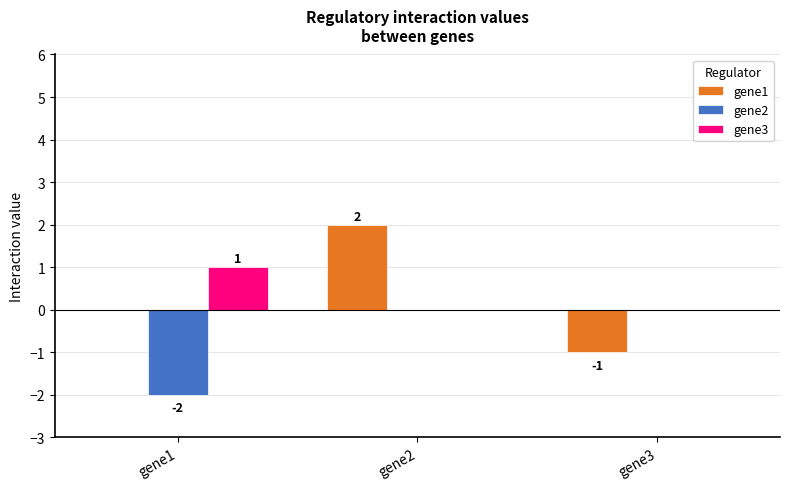

The gene1 series shows 2 at gene1. True or false?

False